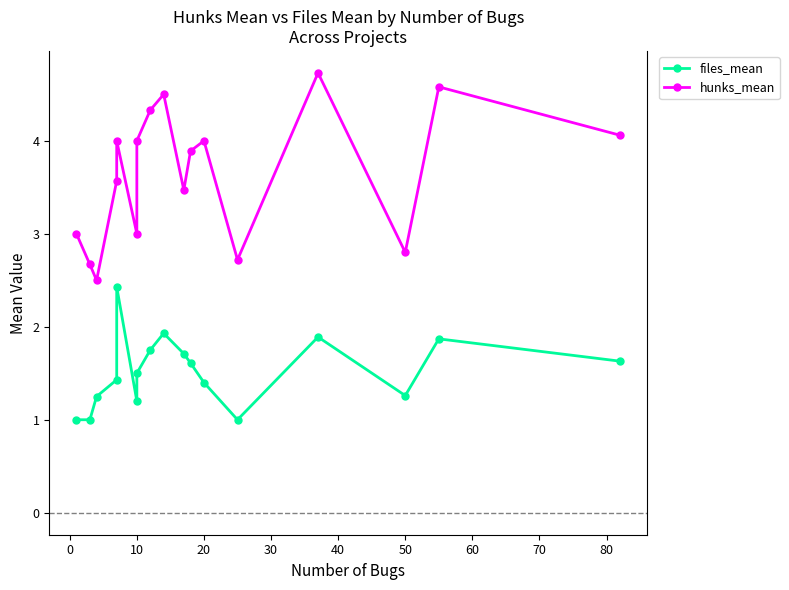

Reading left to right, list all the values displayed in this chart.

files_mean: 1.0	1.0	1.2	1.4	2.4	1.2	1.5	1.8	1.9	1.7	1.6	1.4	1.0	1.9	1.3	1.9	1.6
hunks_mean: 3.0	2.7	2.5	3.6	4.0	3.0	4.0	4.3	4.5	3.5	3.9	4.0	2.7	4.7	2.8	4.6	4.1